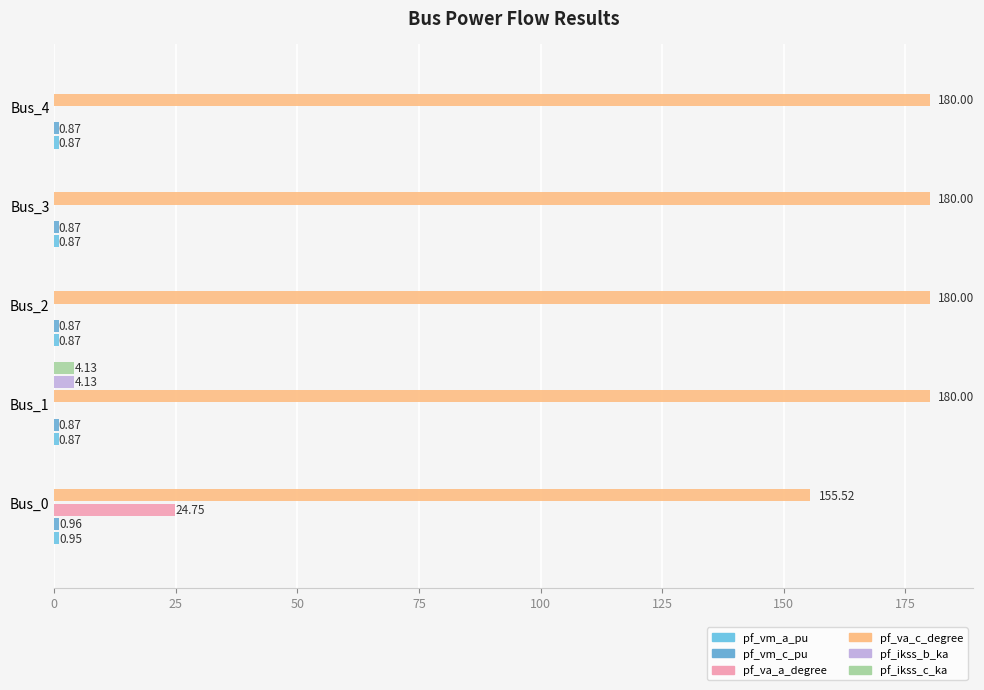

How many data points in pf_ikss_b_ka are above 0?

1